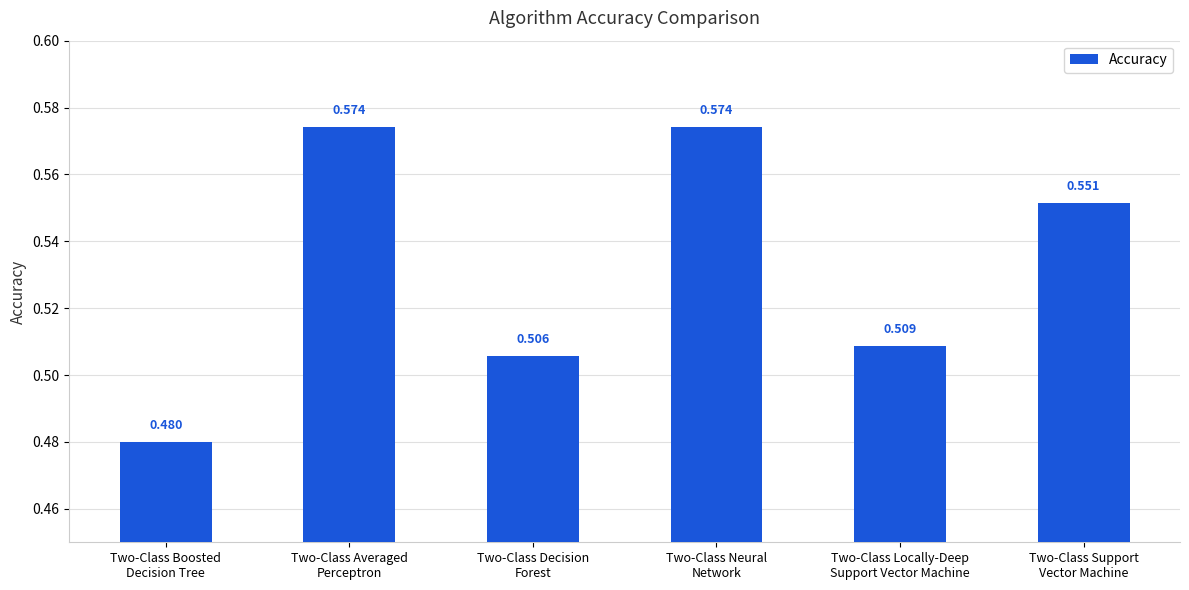

What is the difference between the maximum and second lowest values?

0.1